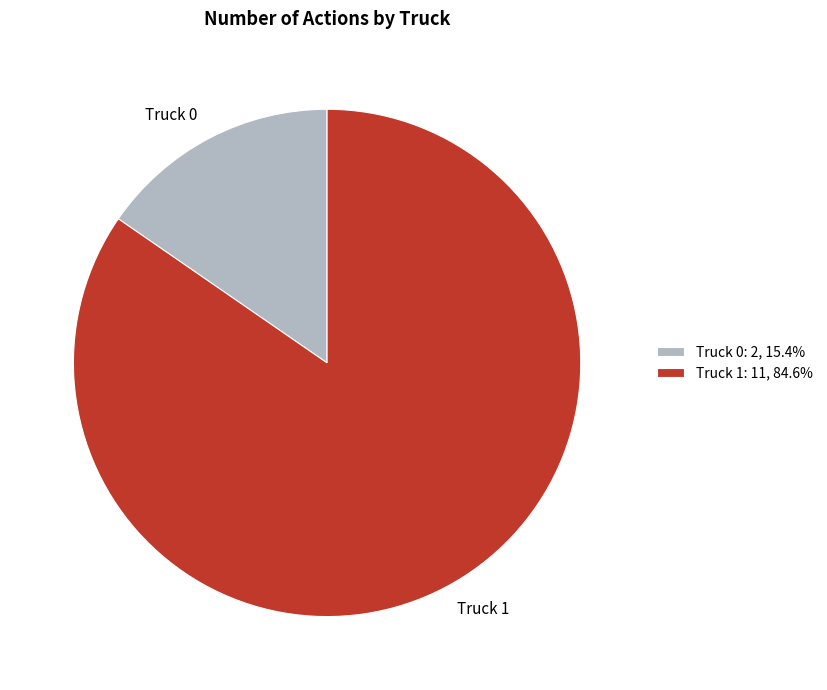

Rank the categories by value from highest to lowest.

Truck 1, Truck 0